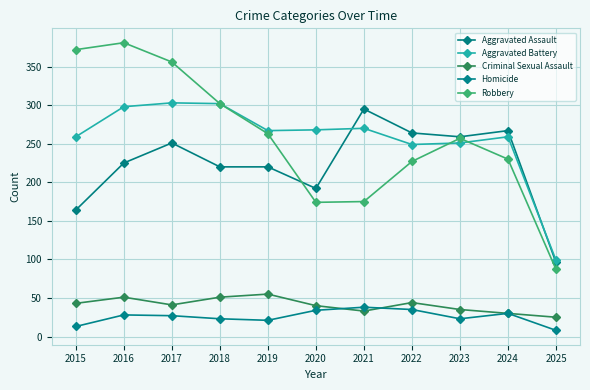

How many lines are shown in the chart?

5